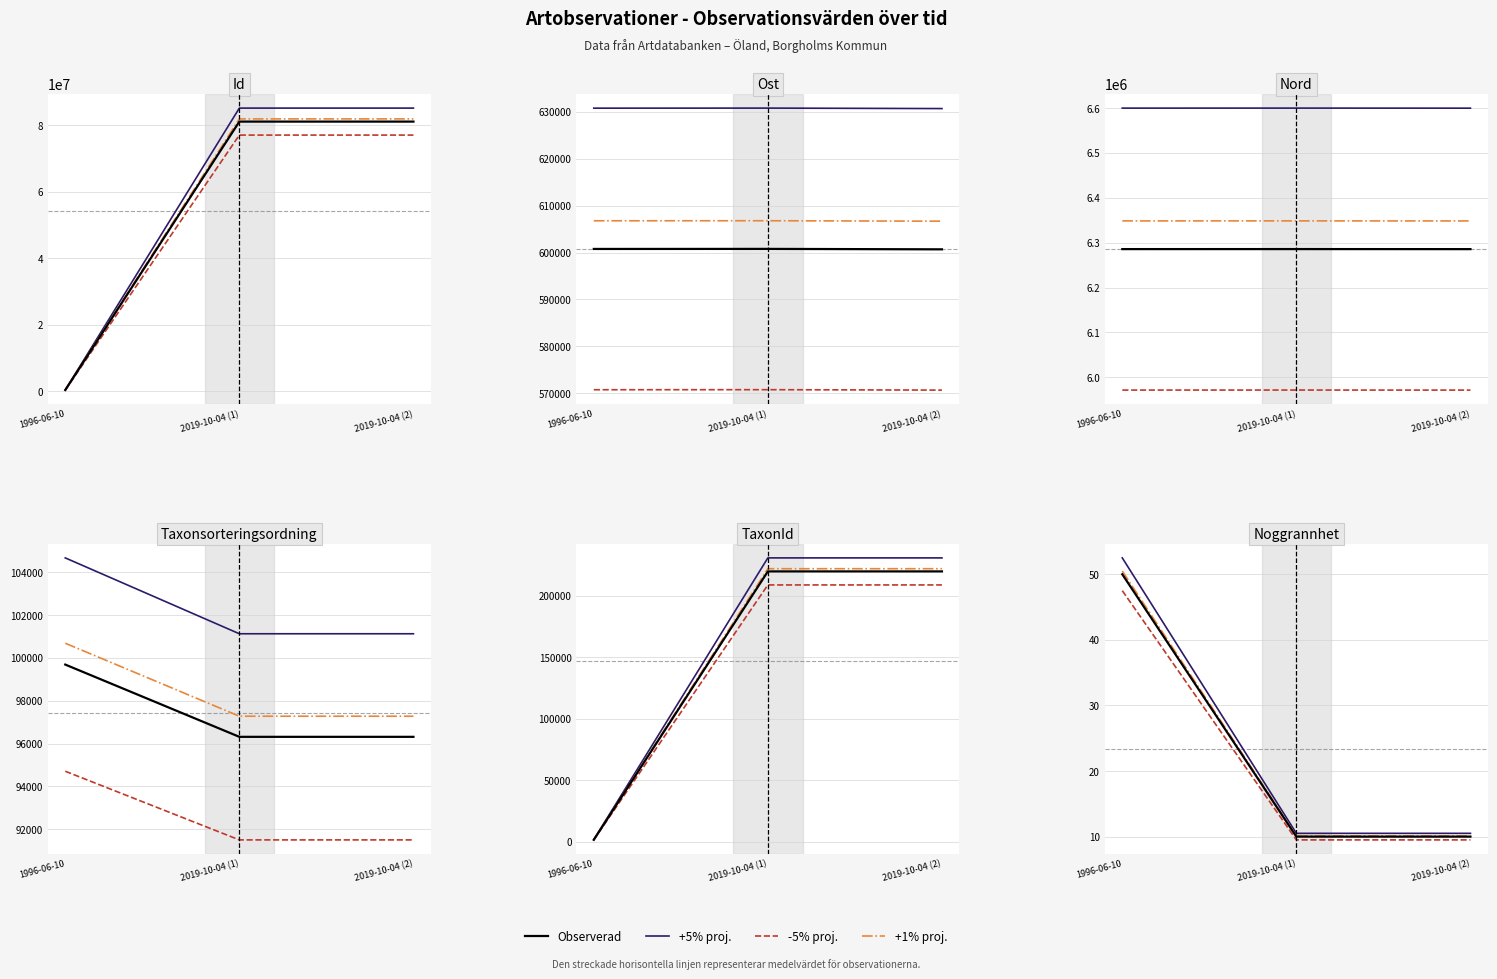

What is the difference between the maximum and minimum values in the Id series?

76598999.7